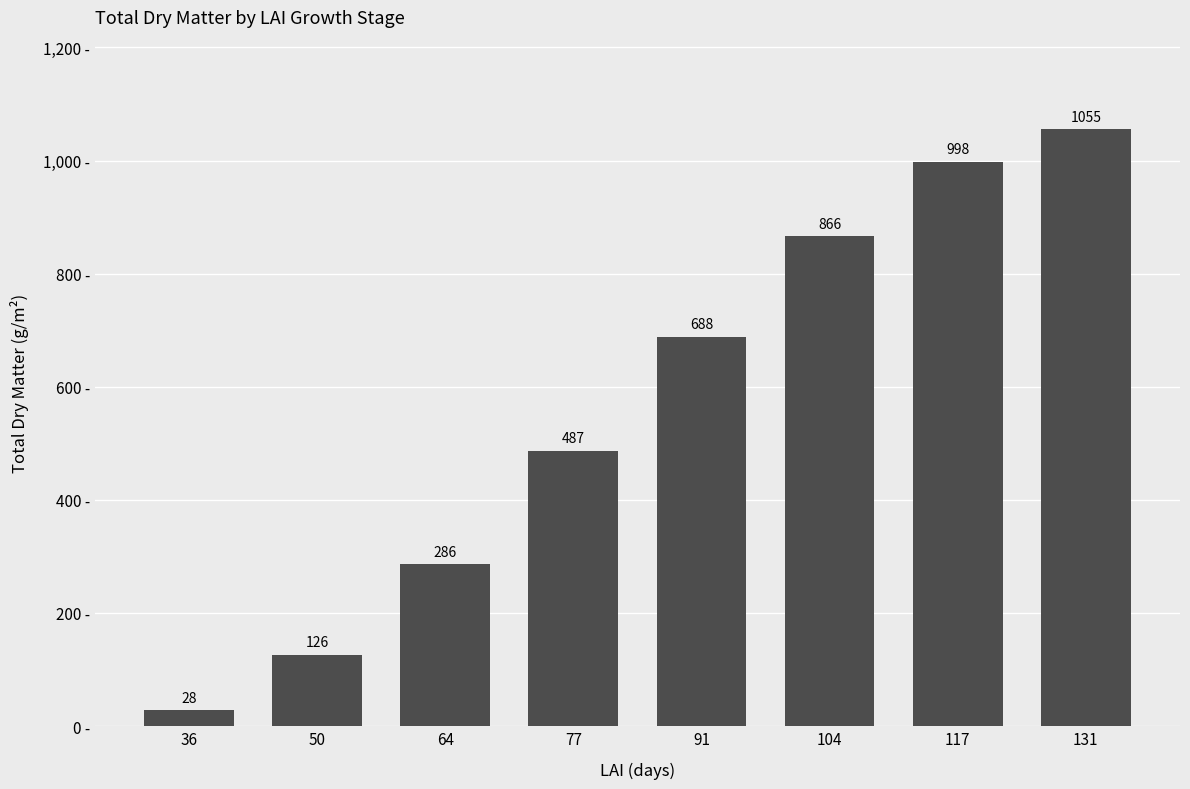

What is the approximate value at 131?

1055.4